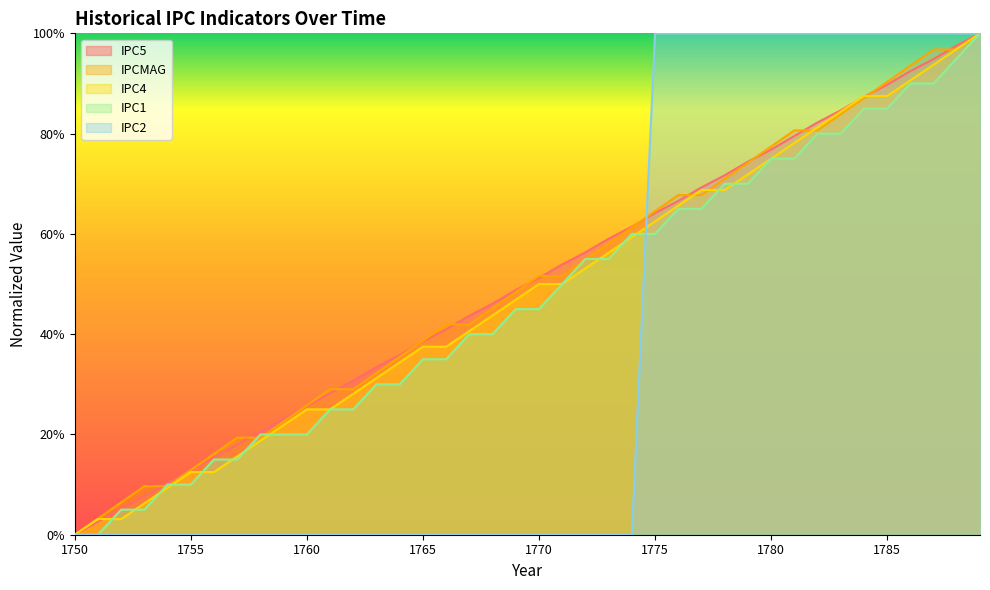

What is the value of the IPC5 point at the 8th from the left?

18.0